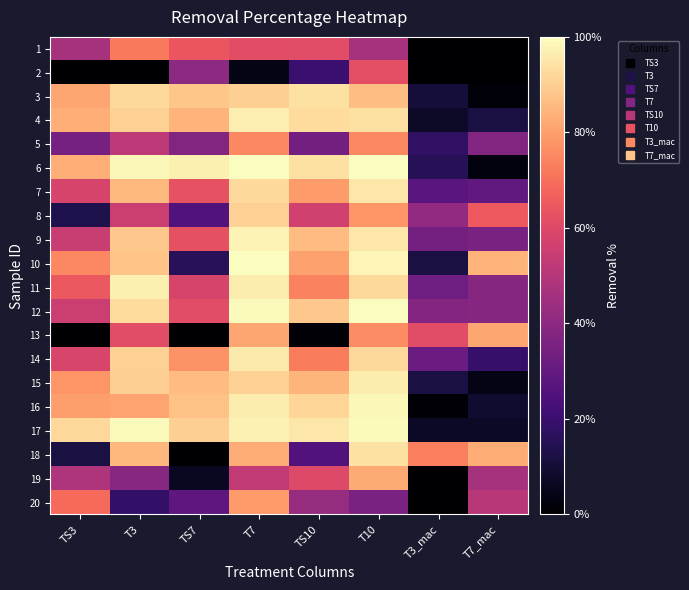

What is the total value across all series at TS3?

1086.0